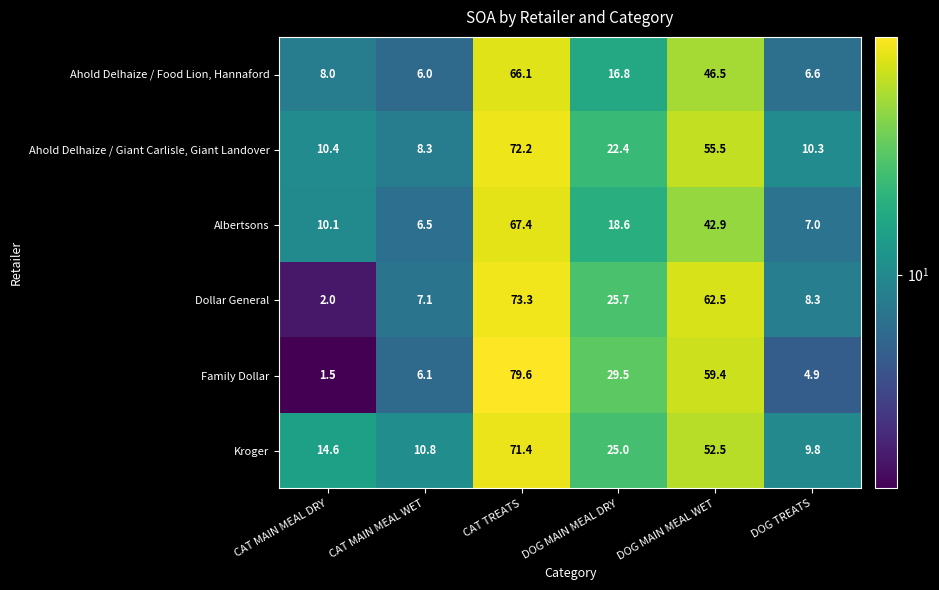

Which series changed the most between CAT TREATS and DOG TREATS?

Family Dollar